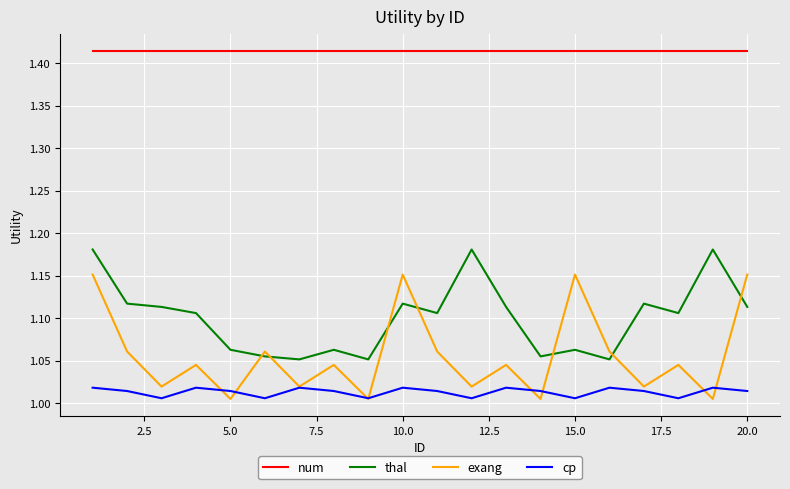

Rank the series by their maximum value, from highest to lowest.

num, thal, exang, cp